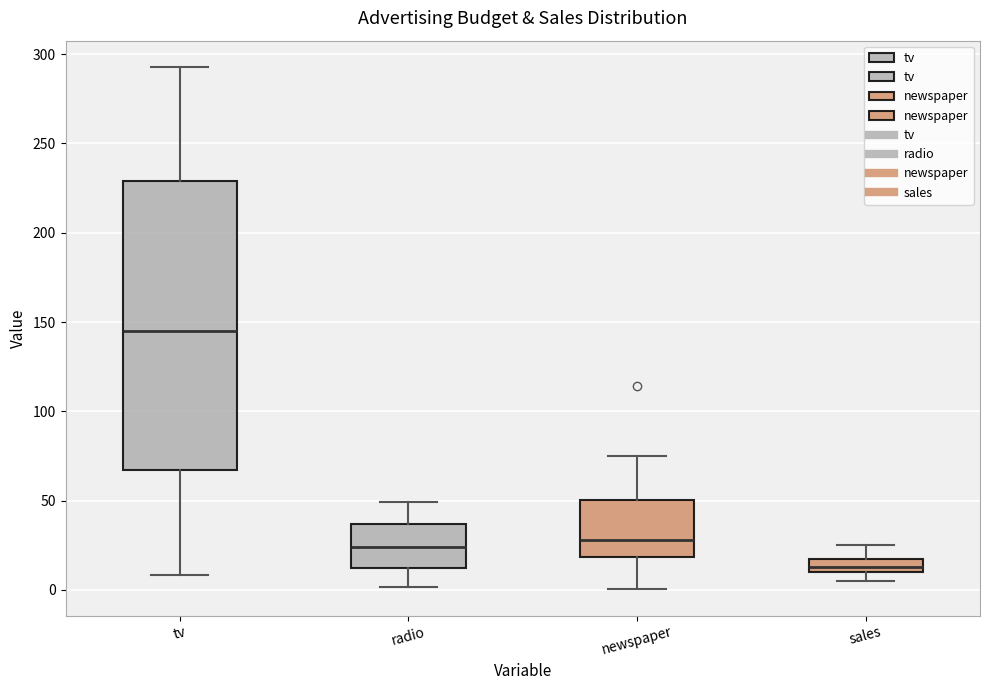

Which box has the highest median line?

tv